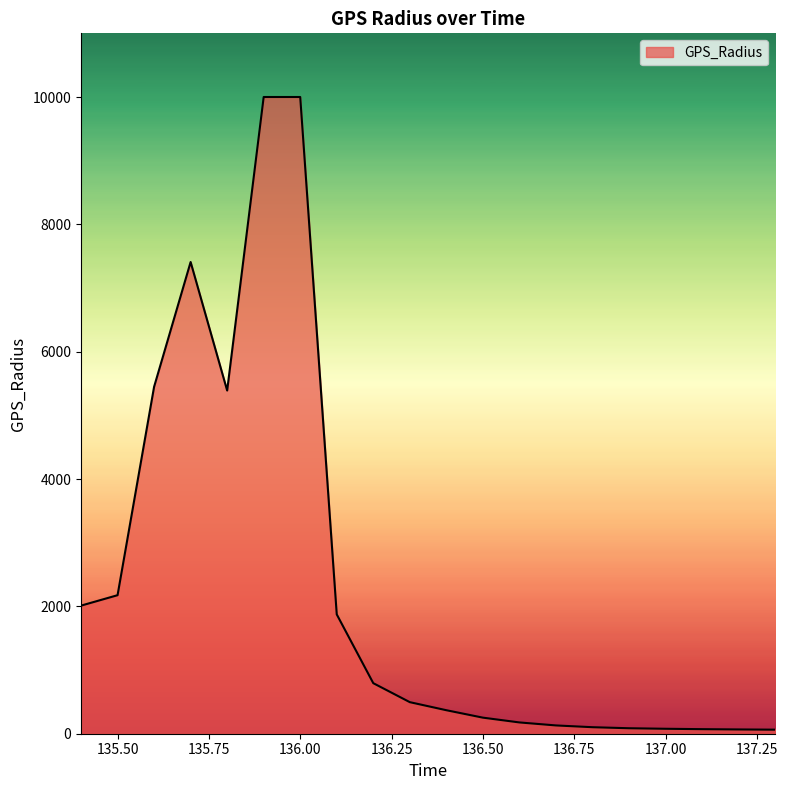

What is the difference between the maximum and minimum values?

9936.5